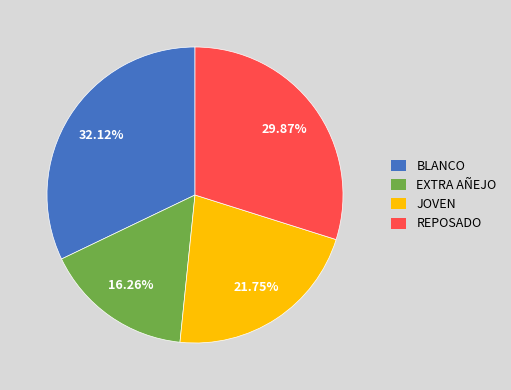

Which category has the biggest portion of the pie?

BLANCO